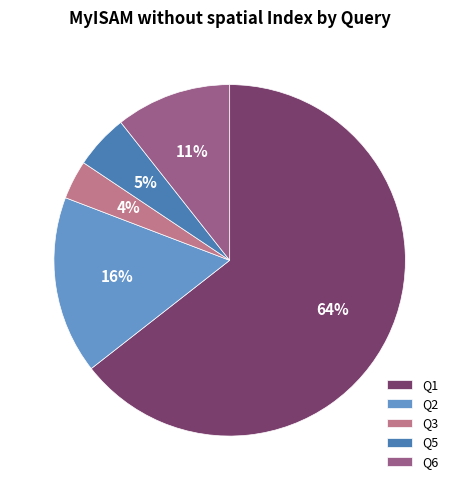

How many segments does this pie chart have?

5